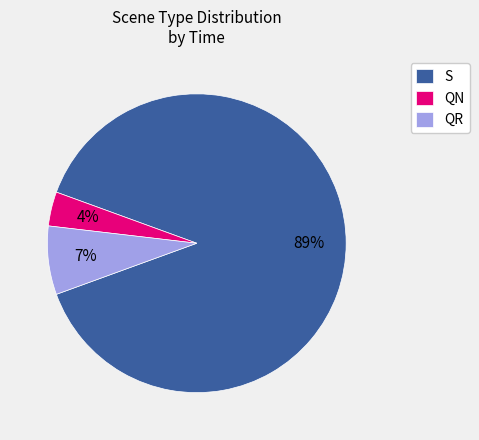

Which has a higher value, S or QN?

S